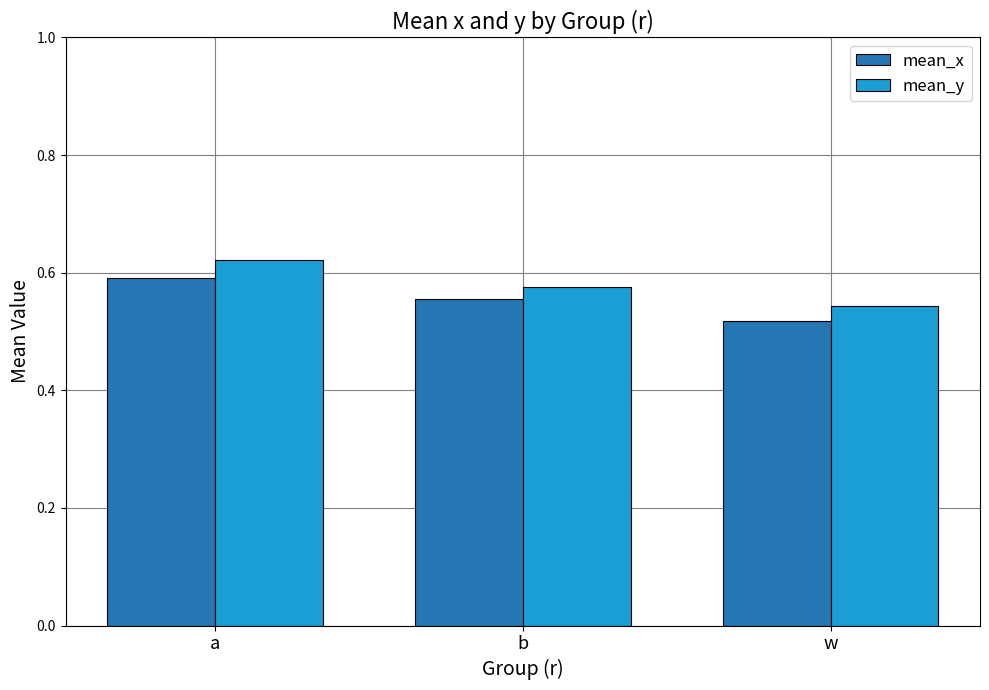

At which category is the sum across all series the highest?

a